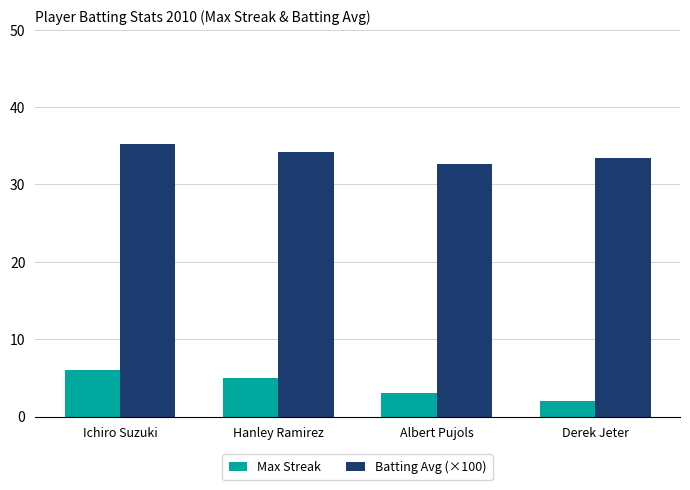

True or false: Batting Avg (×100) has a value of 35.2 at Ichiro Suzuki.

True